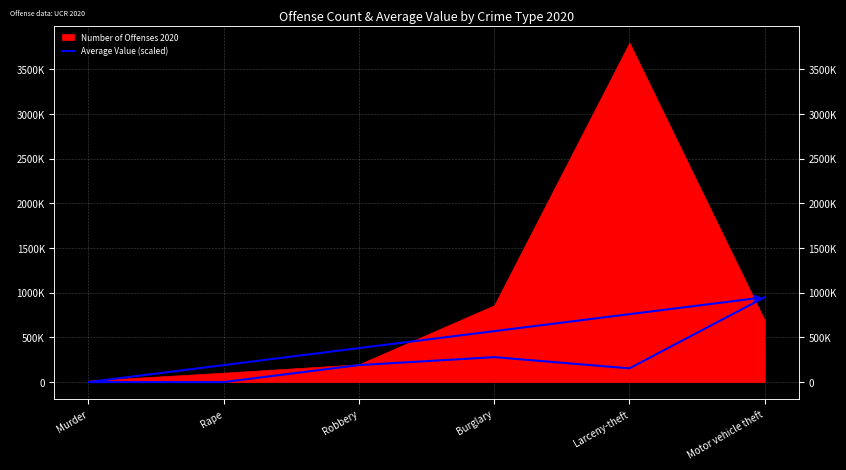

True or false: the data has more than 0 interior local peaks.

True